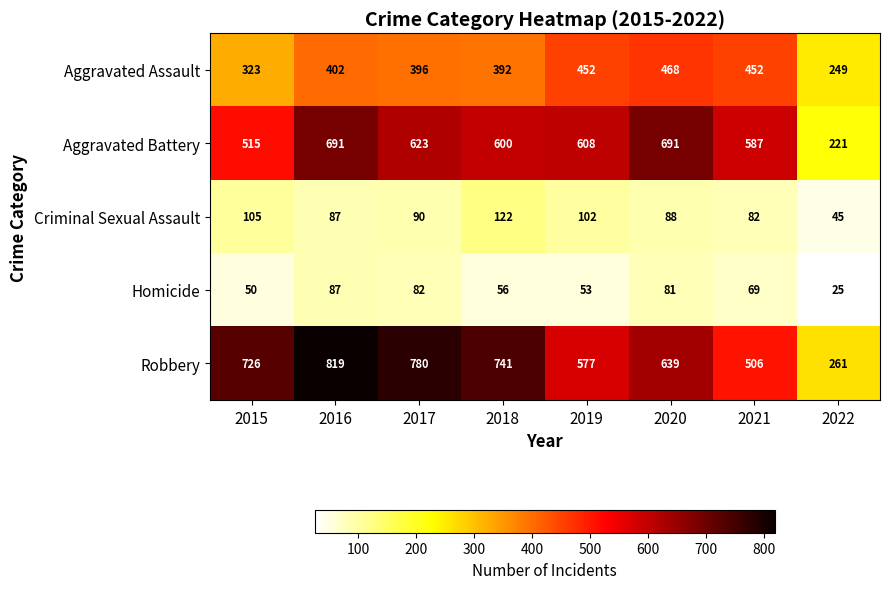

Is it true that Robbery equals 506 at 2021?

True